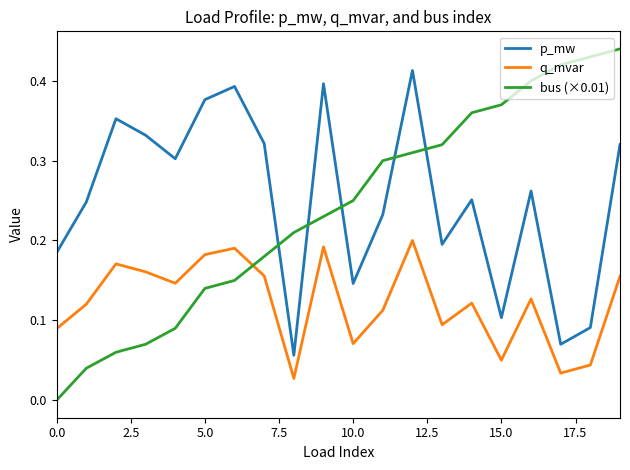

Rank the series by their maximum value, from lowest to highest.

q_mvar, p_mw, bus (×0.01)